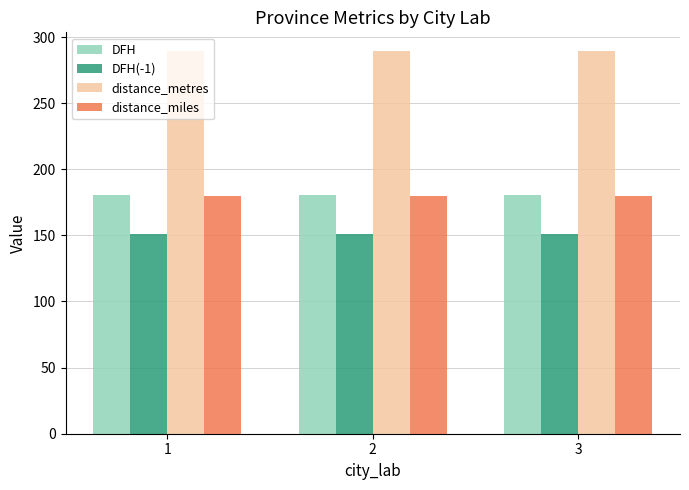

What is the difference between the highest and lowest values at 1?

138.3